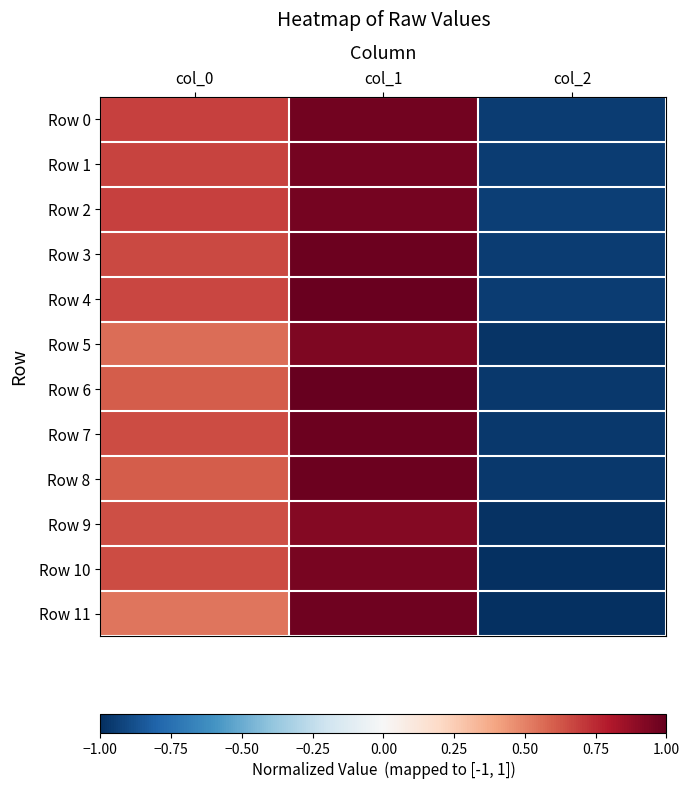

Reading left to right, list all the values displayed in this chart.

Row 0: col_0=0.7	col_1=1.0	col_2=-0.9
Row 1: col_0=0.7	col_1=1.0	col_2=-0.9
Row 2: col_0=0.7	col_1=1.0	col_2=-0.9
Row 3: col_0=0.7	col_1=1.0	col_2=-1.0
Row 4: col_0=0.7	col_1=1.0	col_2=-0.9
Row 5: col_0=0.6	col_1=0.9	col_2=-1.0
Row 6: col_0=0.6	col_1=1.0	col_2=-1.0
Row 7: col_0=0.7	col_1=1.0	col_2=-1.0
Row 8: col_0=0.6	col_1=1.0	col_2=-1.0
Row 9: col_0=0.6	col_1=0.9	col_2=-1.0
Row 10: col_0=0.7	col_1=0.9	col_2=-1.0
Row 11: col_0=0.5	col_1=1.0	col_2=-1.0